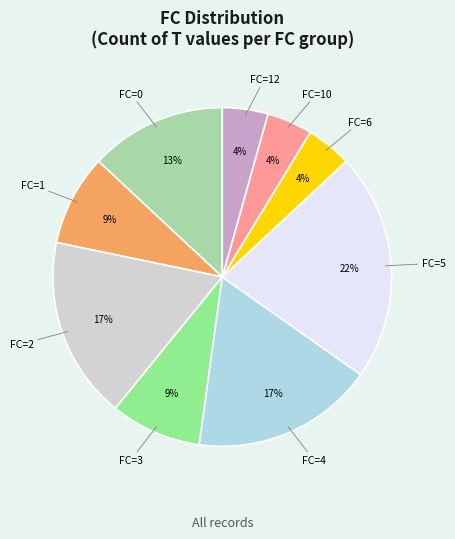

To the nearest percent, what is the average slice percentage?

11%